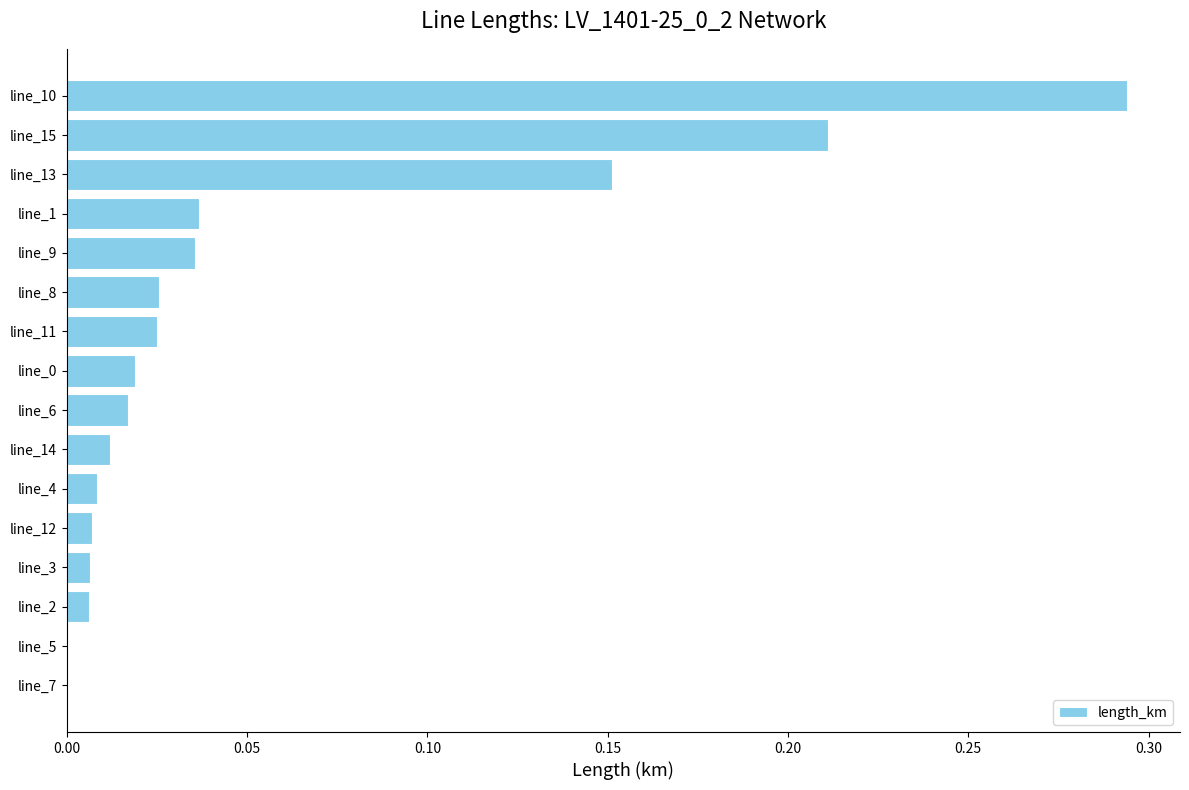

Which has a higher value, line_13 or line_6?

line_13